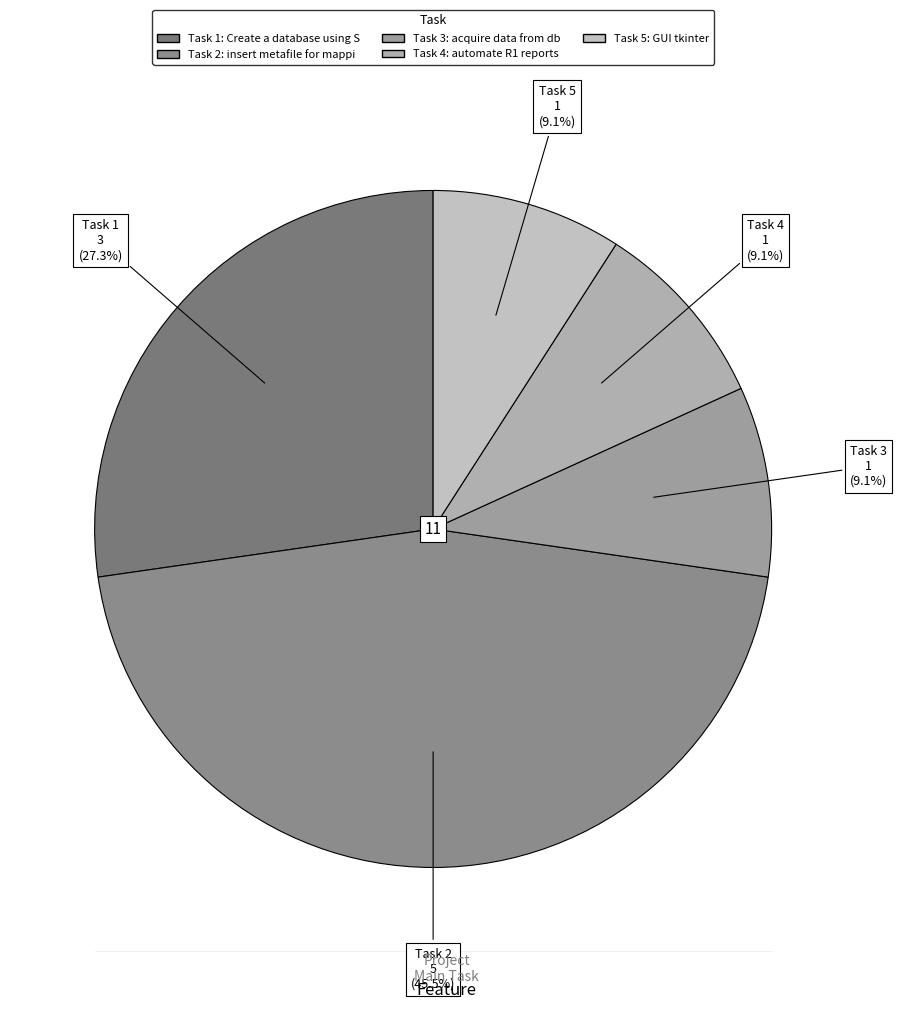

Is there any slice that represents more than half of the pie?

No